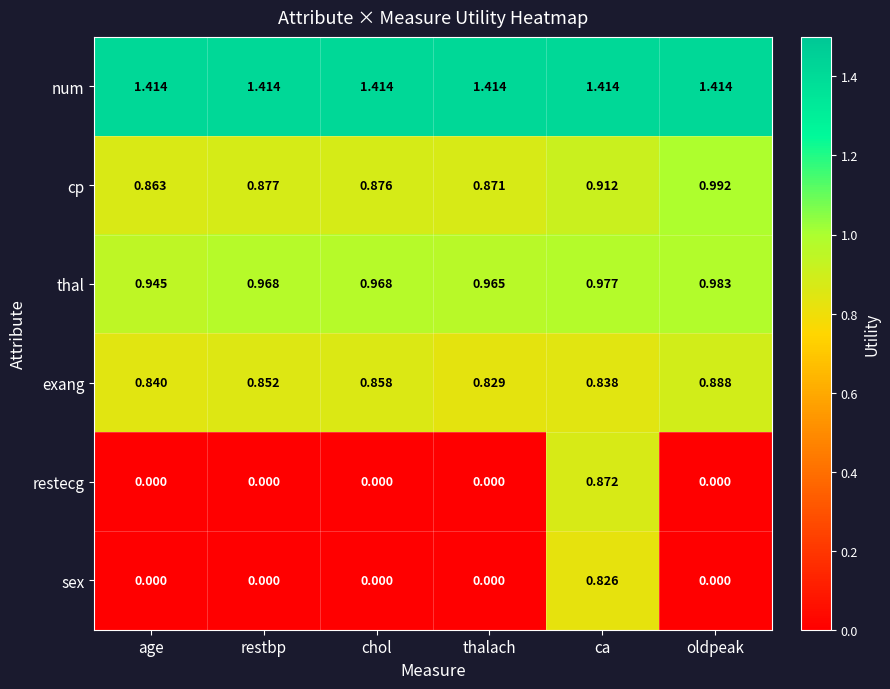

Count the number of data series in this chart.

6